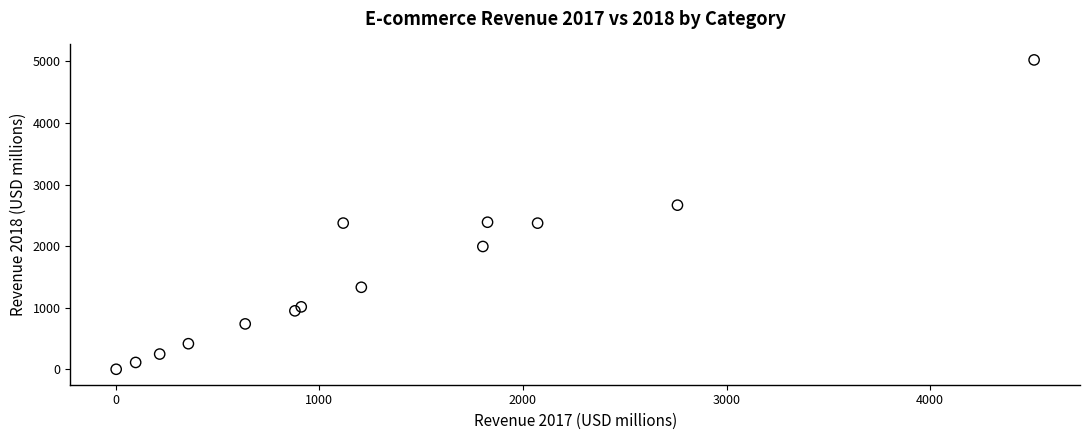

Count the number of points in this scatter plot.

14